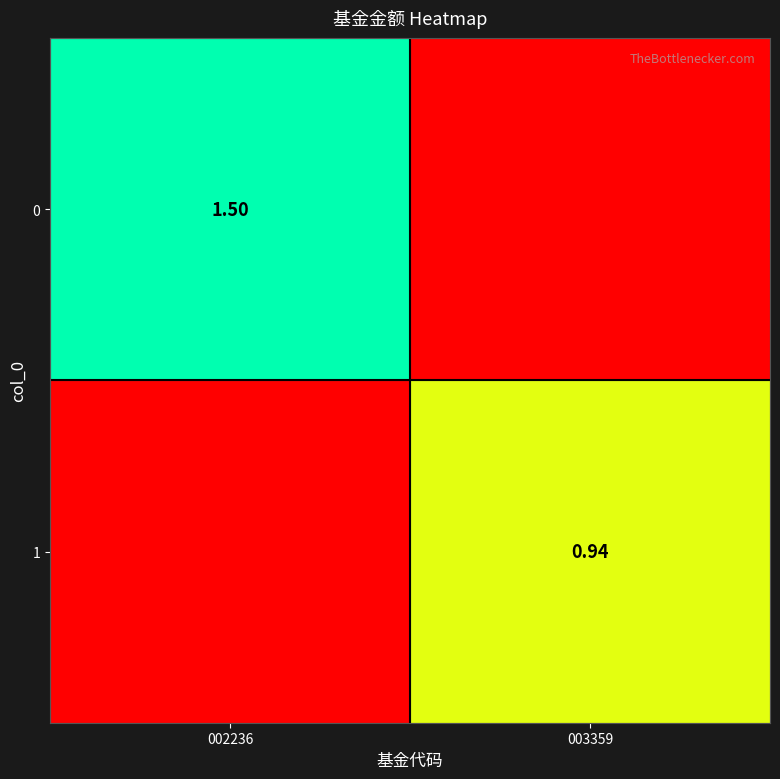

List the labels in order of 1 value, largest first.

003359, 002236